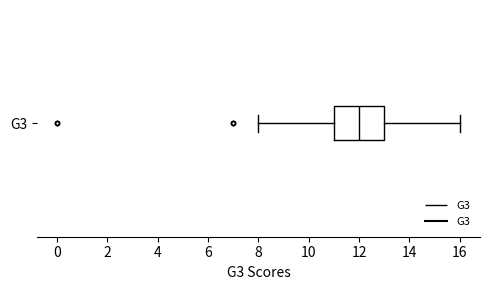

Transcribe this box plot: give where the median line is, the range the box spans, and where the two whiskers end, as read against the x-axis. The values are not printed on the chart, so give them approximately, as read against the axis.

median 12, box 11 to 13, whiskers 8 to 16